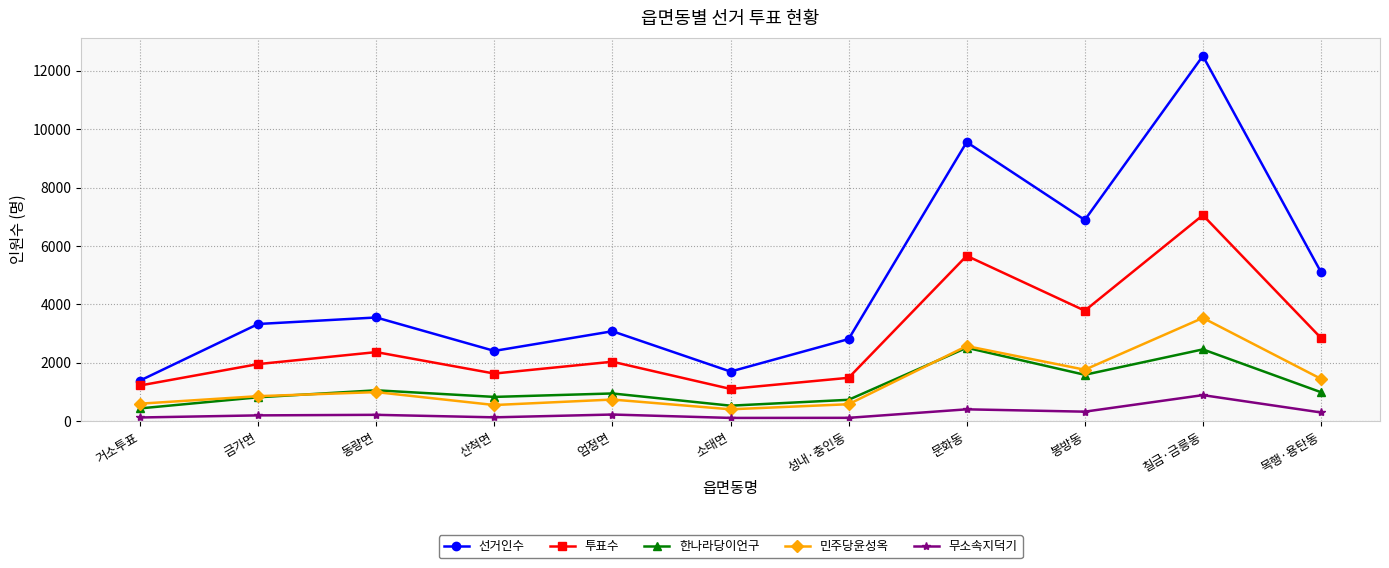

What value does the 투표수 series have at 목행·용탄동?

2855